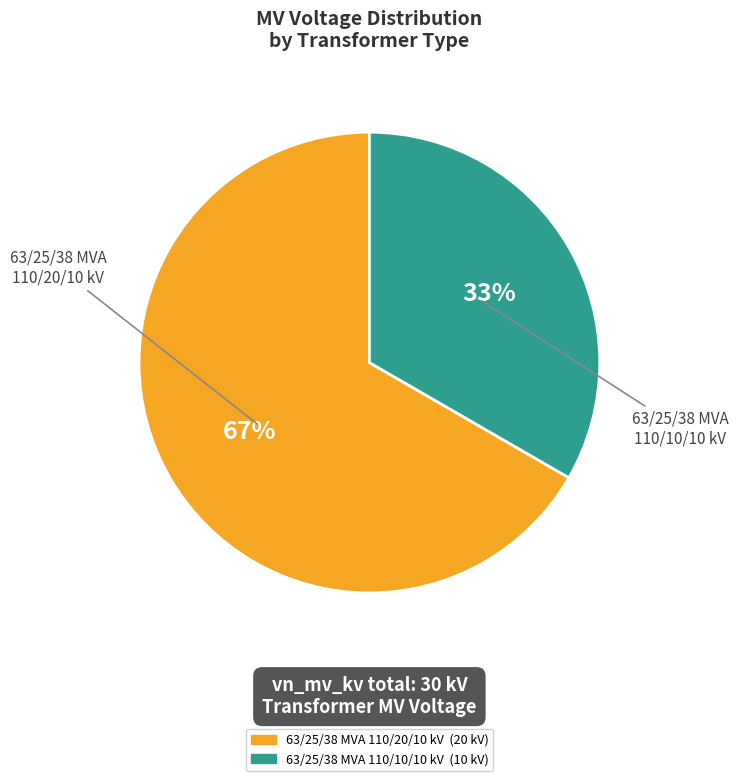

Do 63/25/38 MVA 110/20/10 kV and 63/25/38 MVA 110/10/10 kV together represent more than half of the pie?

Yes